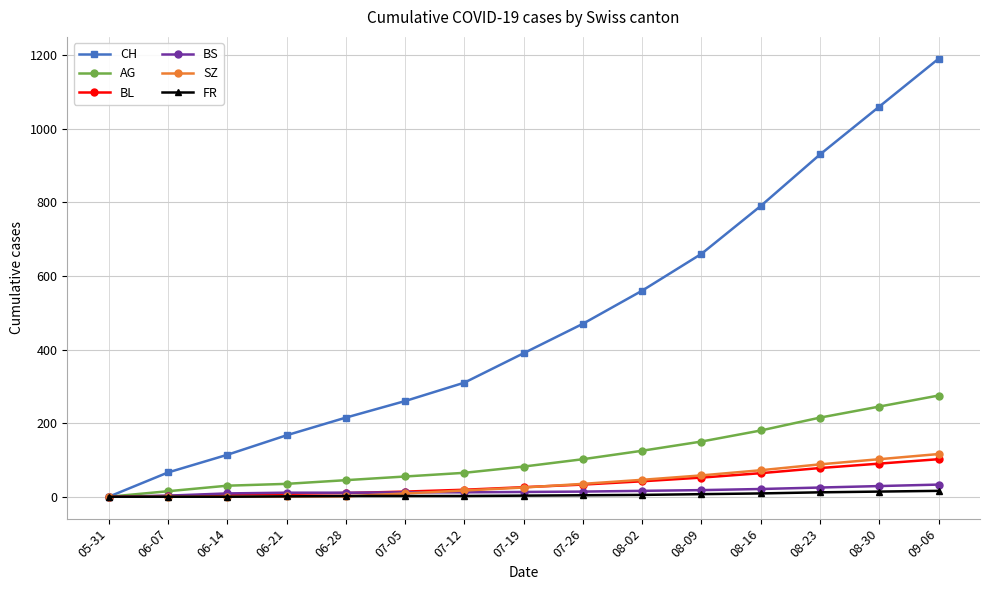

What is the value of the AG point at the 15th from the left?

275